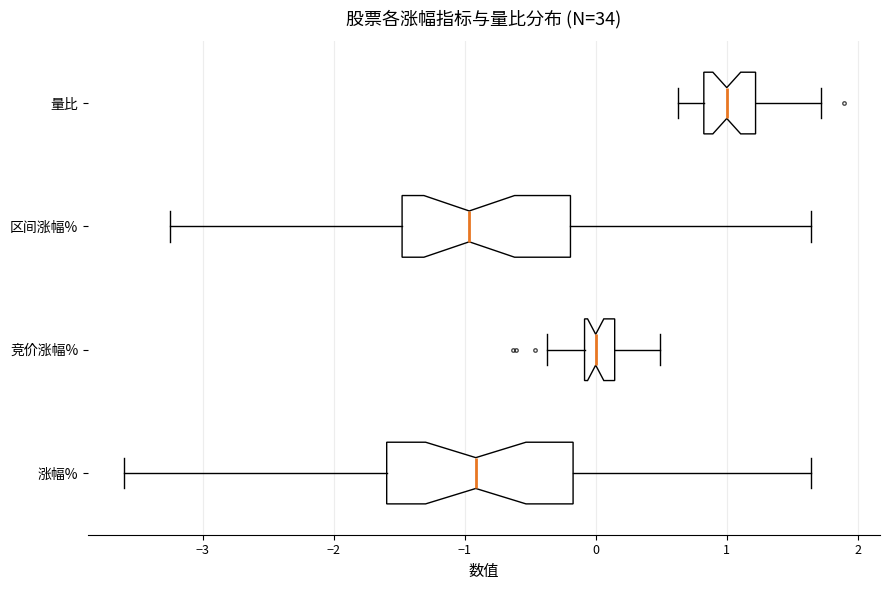

Reading bottom to top, read every box against the x-axis: the position of its median line, the range the box covers, and the ends of its whiskers. The values are not printed on the chart, so give them approximately, as read against the axis.

涨幅%: median -0.9, box -1.6 to -0.2, whiskers -3.6 to 1.6
竞价涨幅%: median 0.0, box -0.1 to 0.1, whiskers -0.4 to 0.5
区间涨幅%: median -1.0, box -1.5 to -0.2, whiskers -3.2 to 1.6
量比: median 1.0, box 0.8 to 1.2, whiskers 0.6 to 1.7